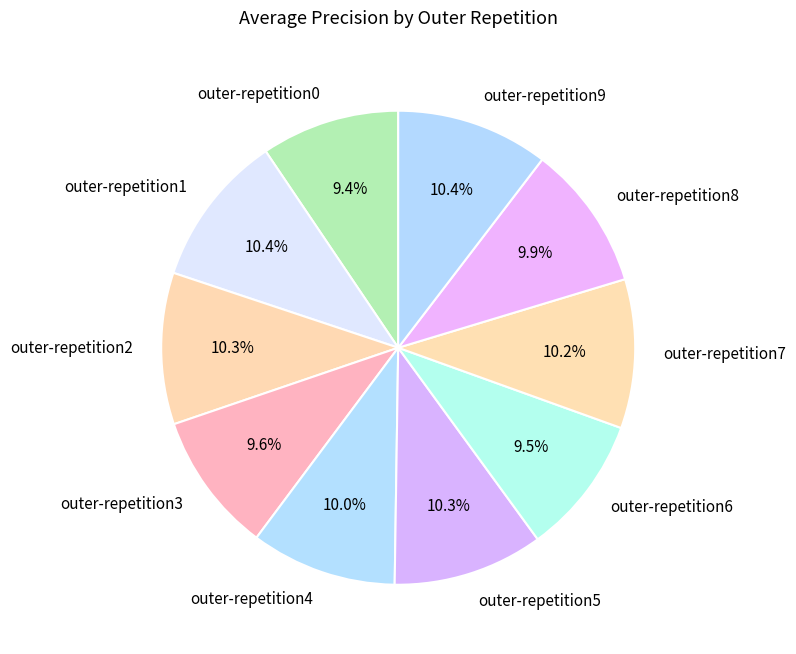

Which has a higher value, outer-repetition1 or outer-repetition0?

outer-repetition1